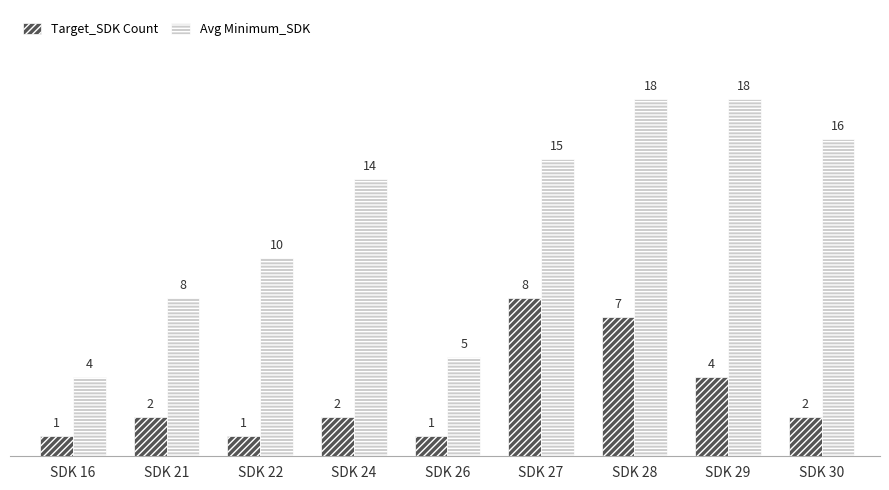

Reading right to left, transcribe all the data shown in this chart.

Target_SDK Count: 2	4	7	8	1	2	1	2	1
Avg Minimum_SDK: 16	18	18	15	5	14	10	8	4